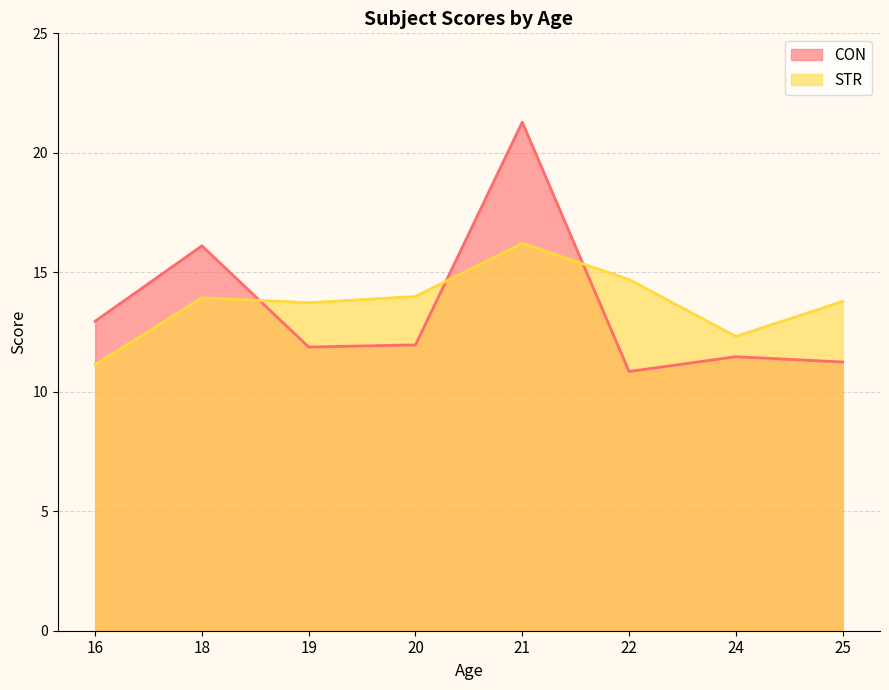

At which label does STR reach its minimum?

16